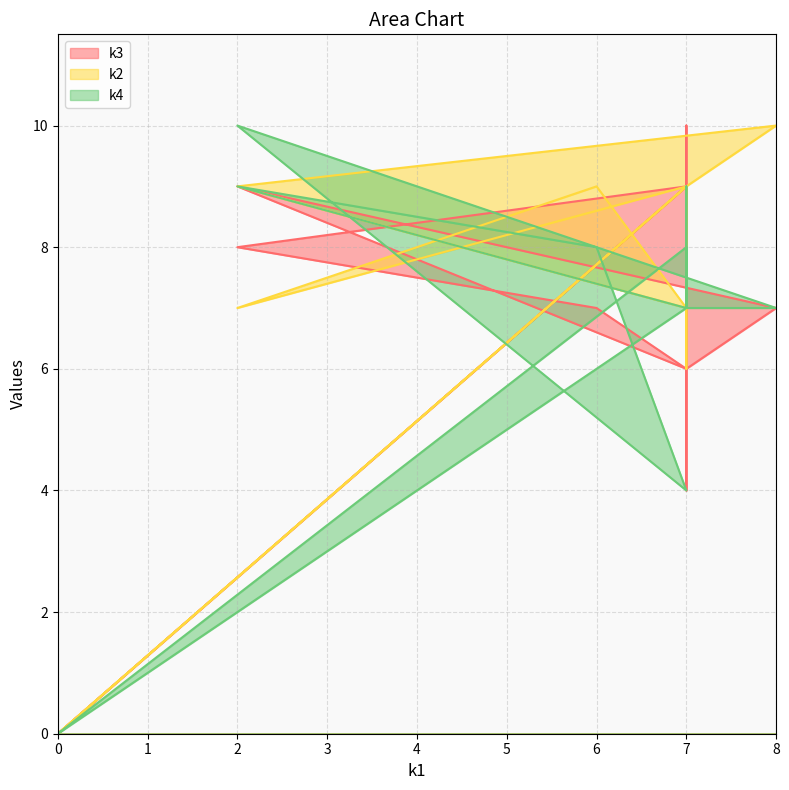

How many data points in k4 are above 7?

5